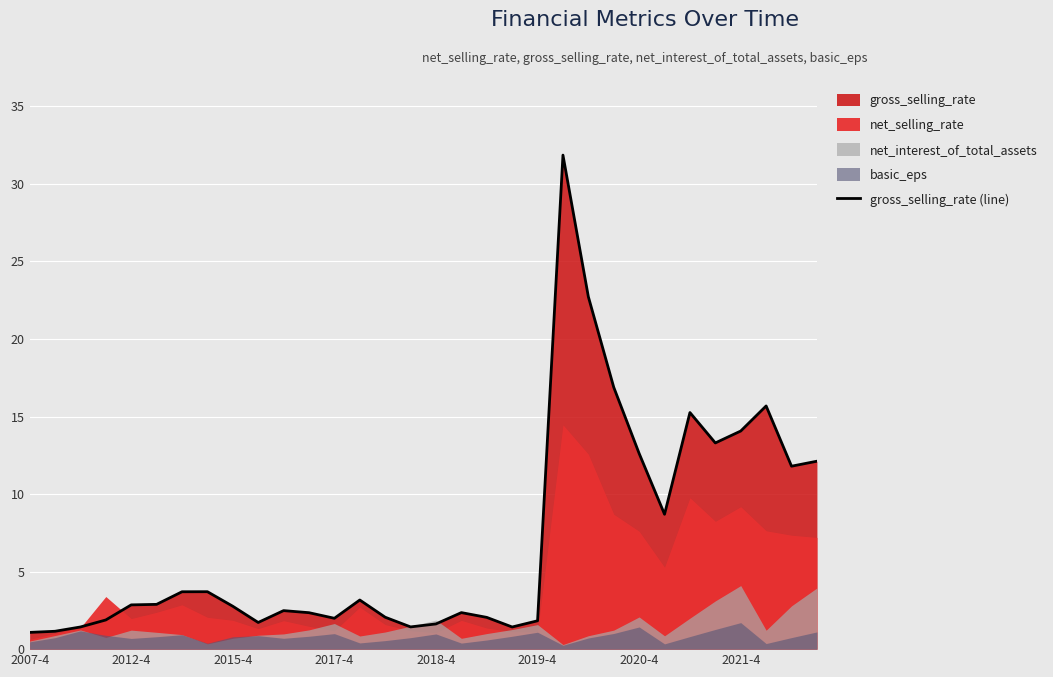

How many data points does each series have?

32